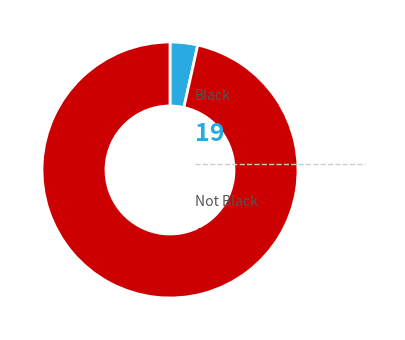

Is there any slice that represents more than half of the pie?

Yes